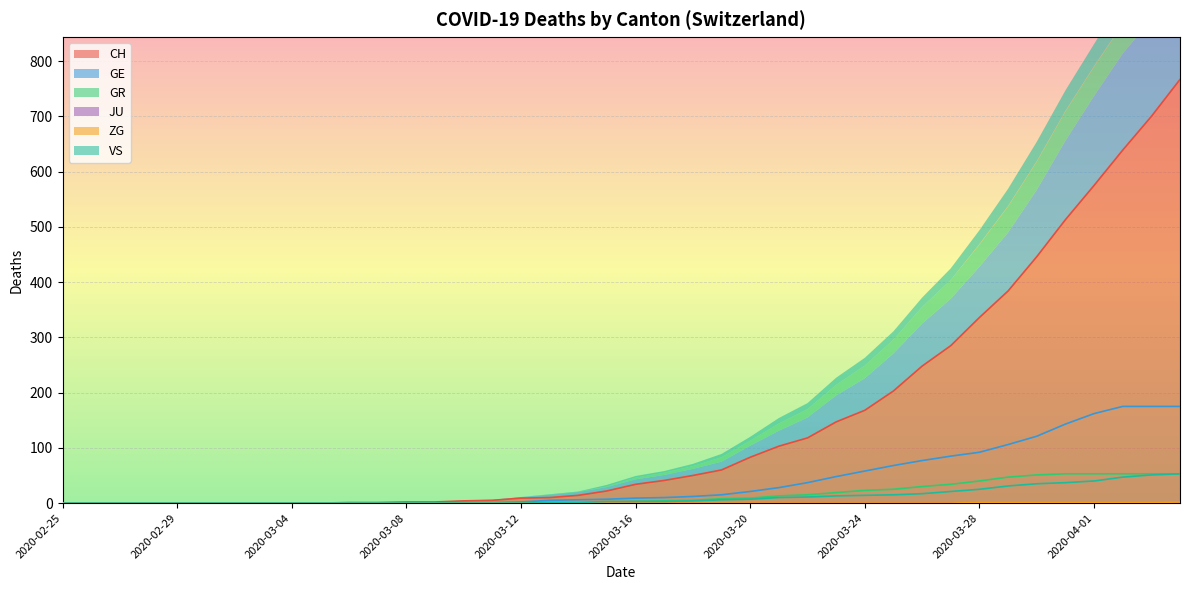

List the labels in order of ZG value, largest first.

2020-04-04, 2020-03-28, 2020-03-29, 2020-03-30, 2020-03-31, 2020-04-01, 2020-04-02, 2020-04-03, 2020-02-25, 2020-02-26, 2020-02-27, 2020-02-28, 2020-02-29, 2020-03-01, 2020-03-02, 2020-03-03, 2020-03-04, 2020-03-05, 2020-03-06, 2020-03-07, 2020-03-08, 2020-03-09, 2020-03-10, 2020-03-11, 2020-03-12, 2020-03-13, 2020-03-14, 2020-03-15, 2020-03-16, 2020-03-17, 2020-03-18, 2020-03-19, 2020-03-20, 2020-03-21, 2020-03-22, 2020-03-23, 2020-03-24, 2020-03-25, 2020-03-26, 2020-03-27